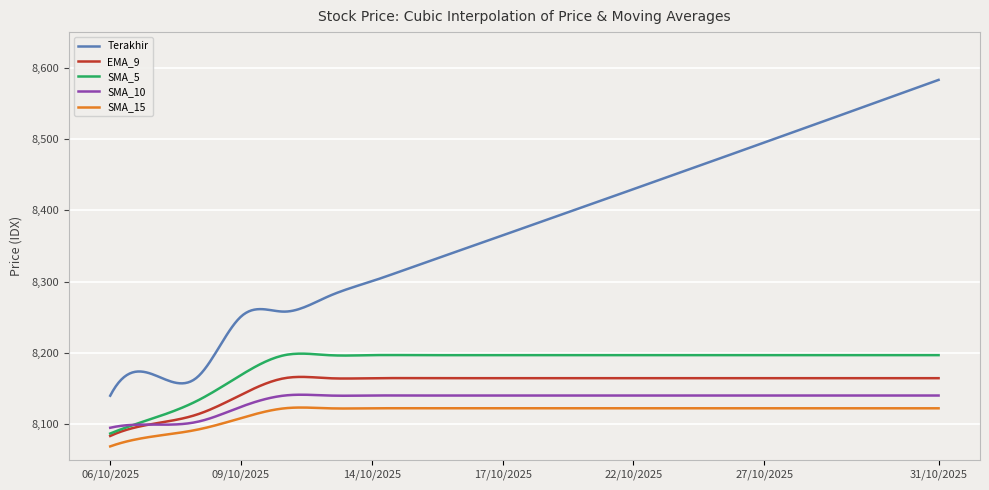

True or false: SMA_10 and Terakhir intersect in this chart.

False